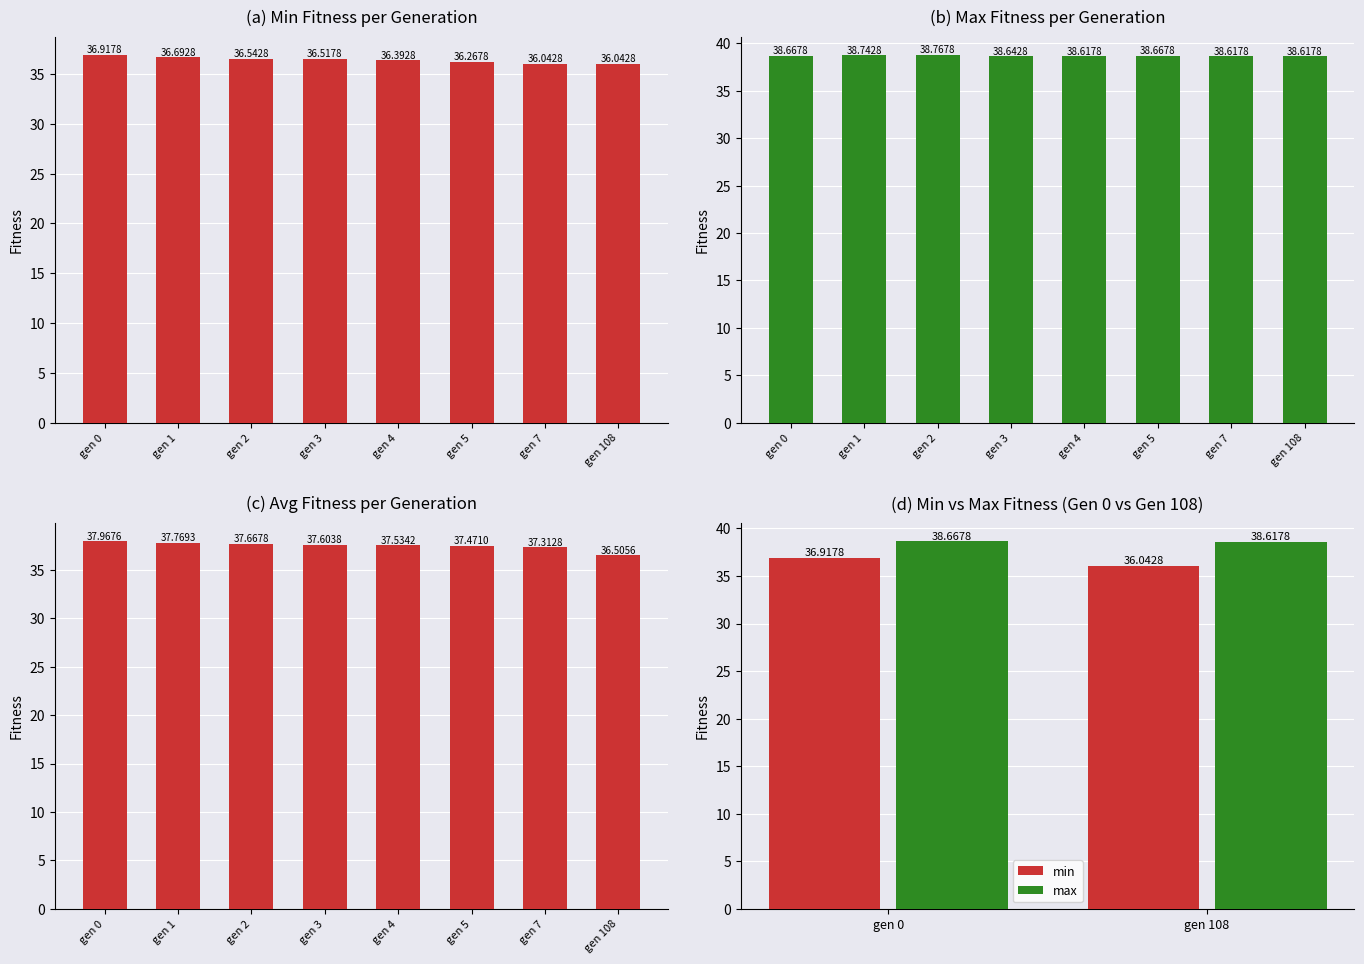

Which has a higher value, gen 1 or gen 2?

gen 1